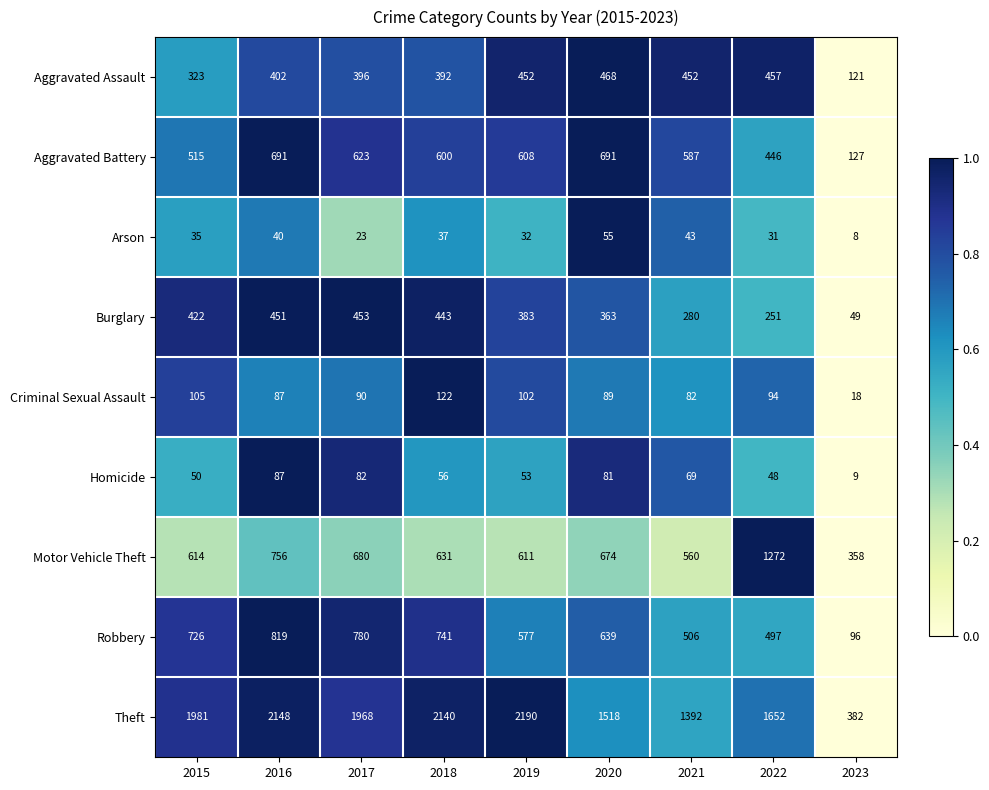

What is the total value across all series at 2016?

5481